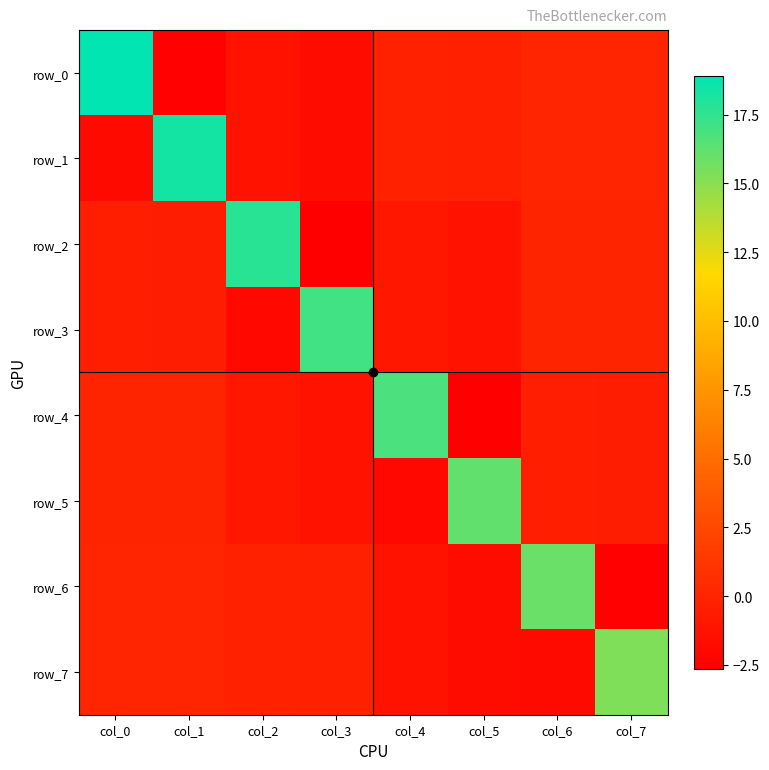

List the series in order of their peak value, lowest first.

row_7, row_6, row_5, row_4, row_3, row_2, row_1, row_0